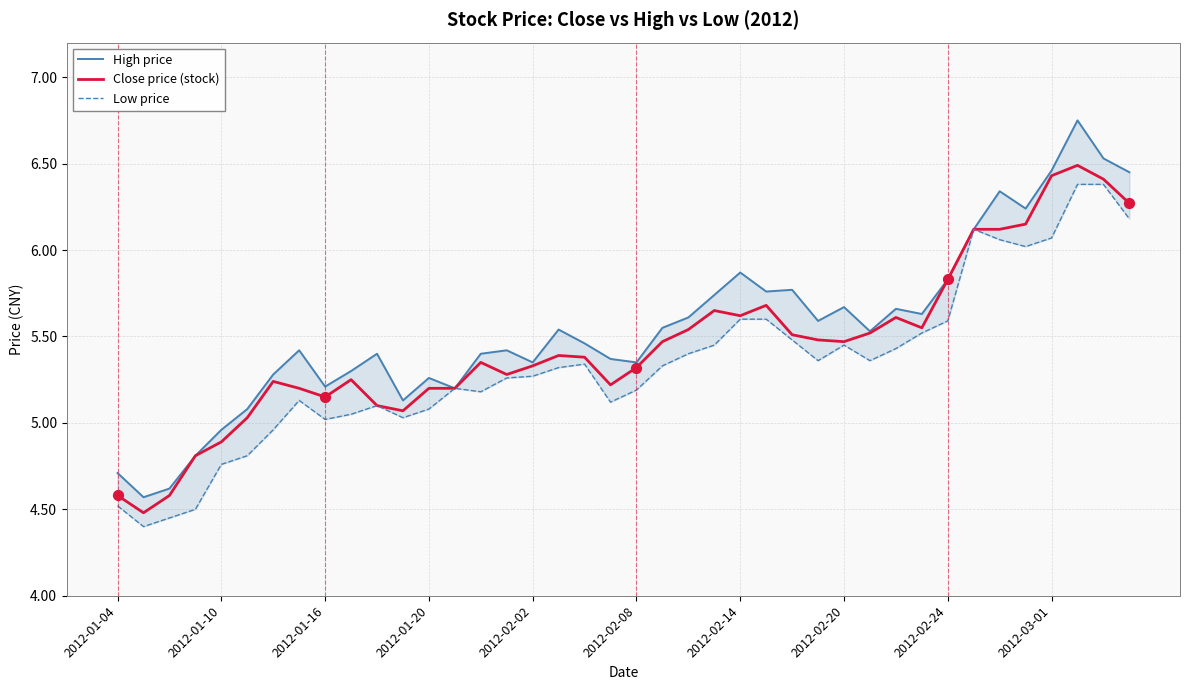

What are all the series names shown in the legend?

High price, Close price (stock), Low price